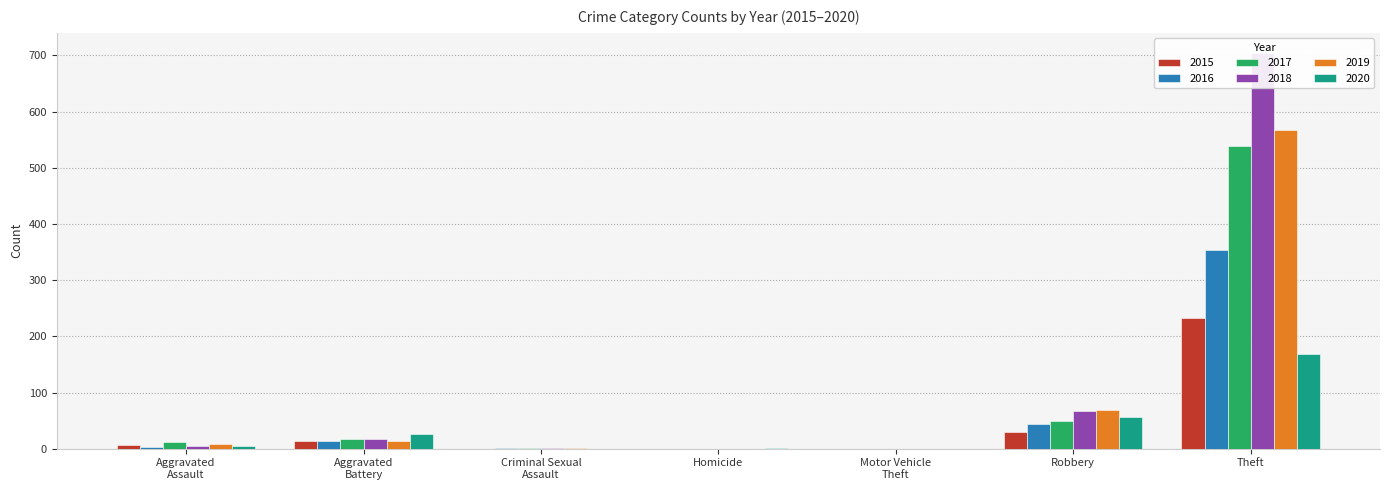

Reading right to left, what are all the values shown in this chart?

2015: 233	30	0	0	0	0	13	6
2016: 354	44	0	0	0	2	13	3
2017: 538	49	0	0	0	1	17	12
2018: 705	67	0	0	0	2	18	5
2019: 568	69	0	0	0	1	14	8
2020: 168	57	0	1	1	0	26	4